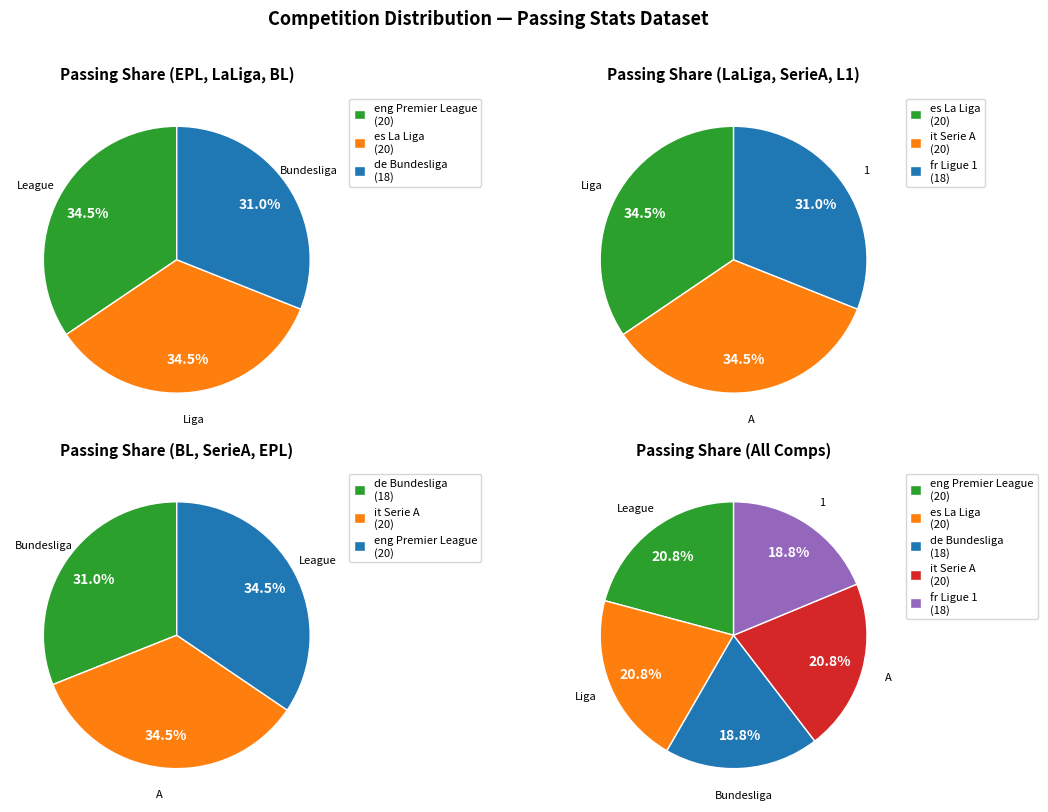

What percentage is the fr Ligue 1 slice, to the nearest percent?

19%